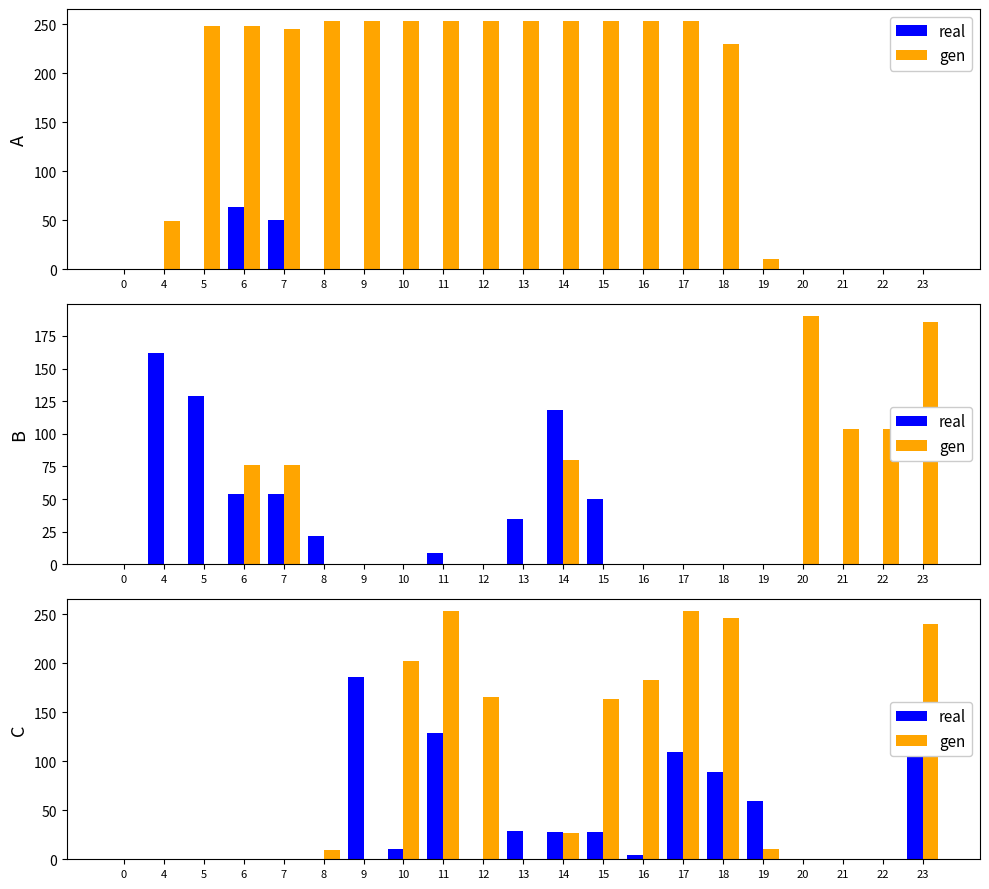

How many distinct data groups are displayed?

2